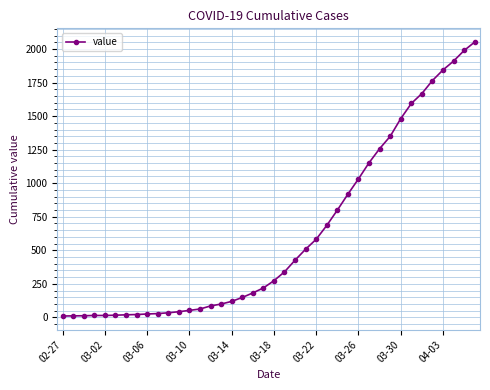

What is the smallest value displayed?

10